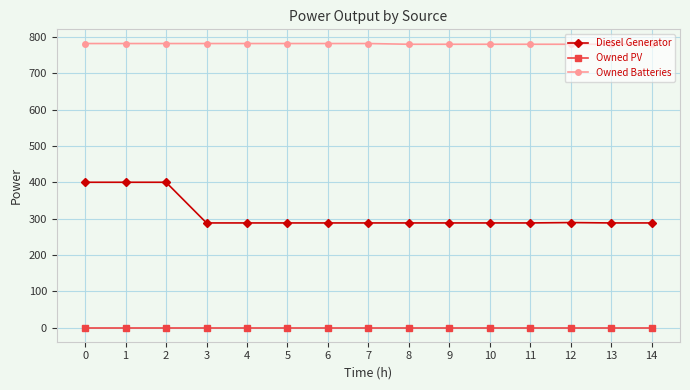

How many lines are shown in the chart?

3